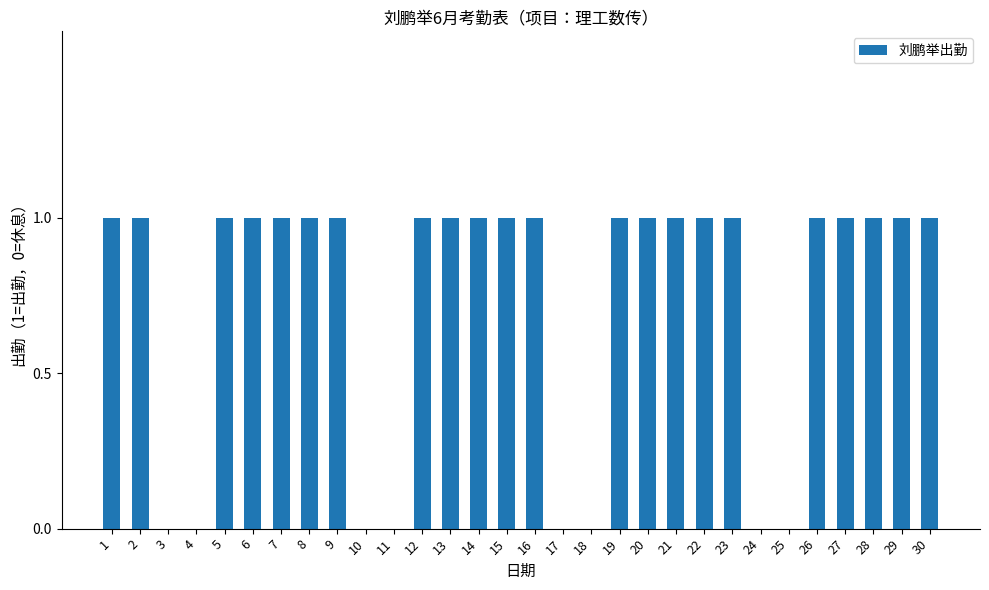

True or false: the data shows 1 at 6.

True